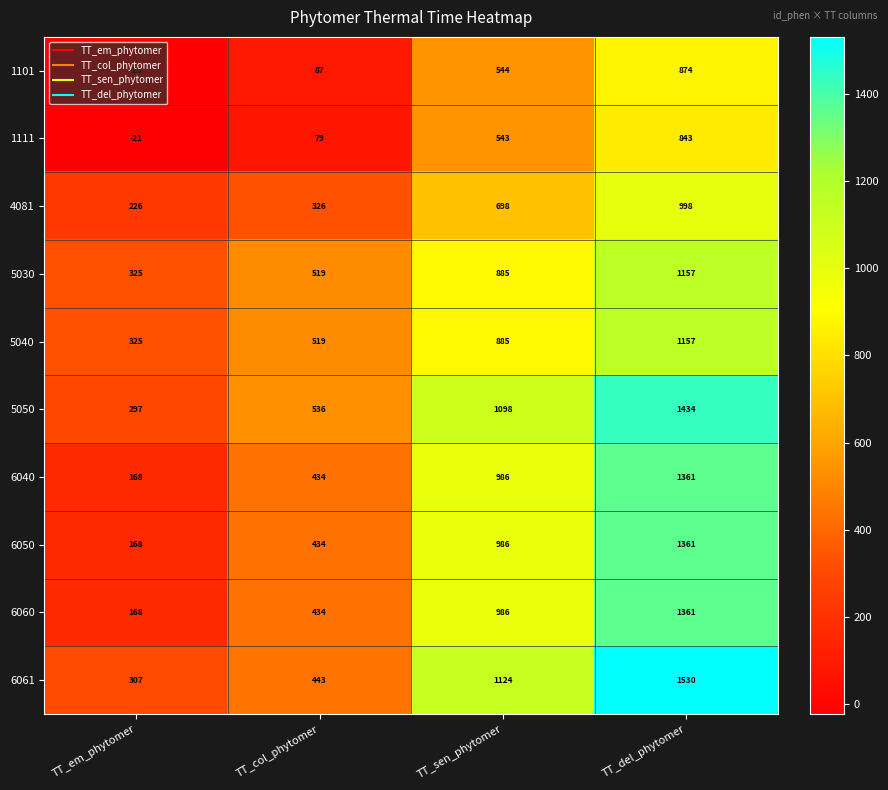

What is the greatest value displayed?

1530